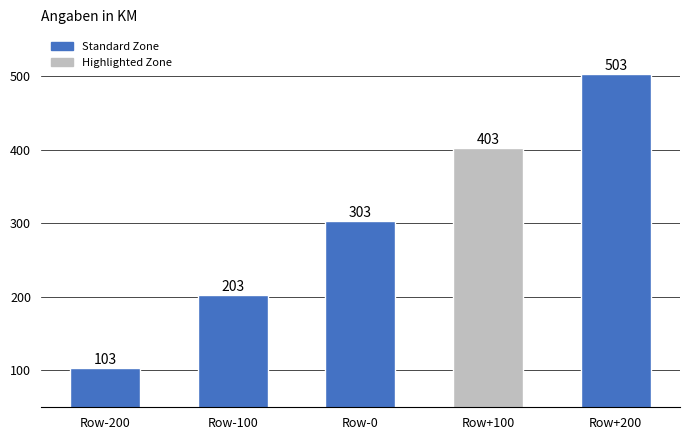

The value at Row-100 is 203. True or false?

True